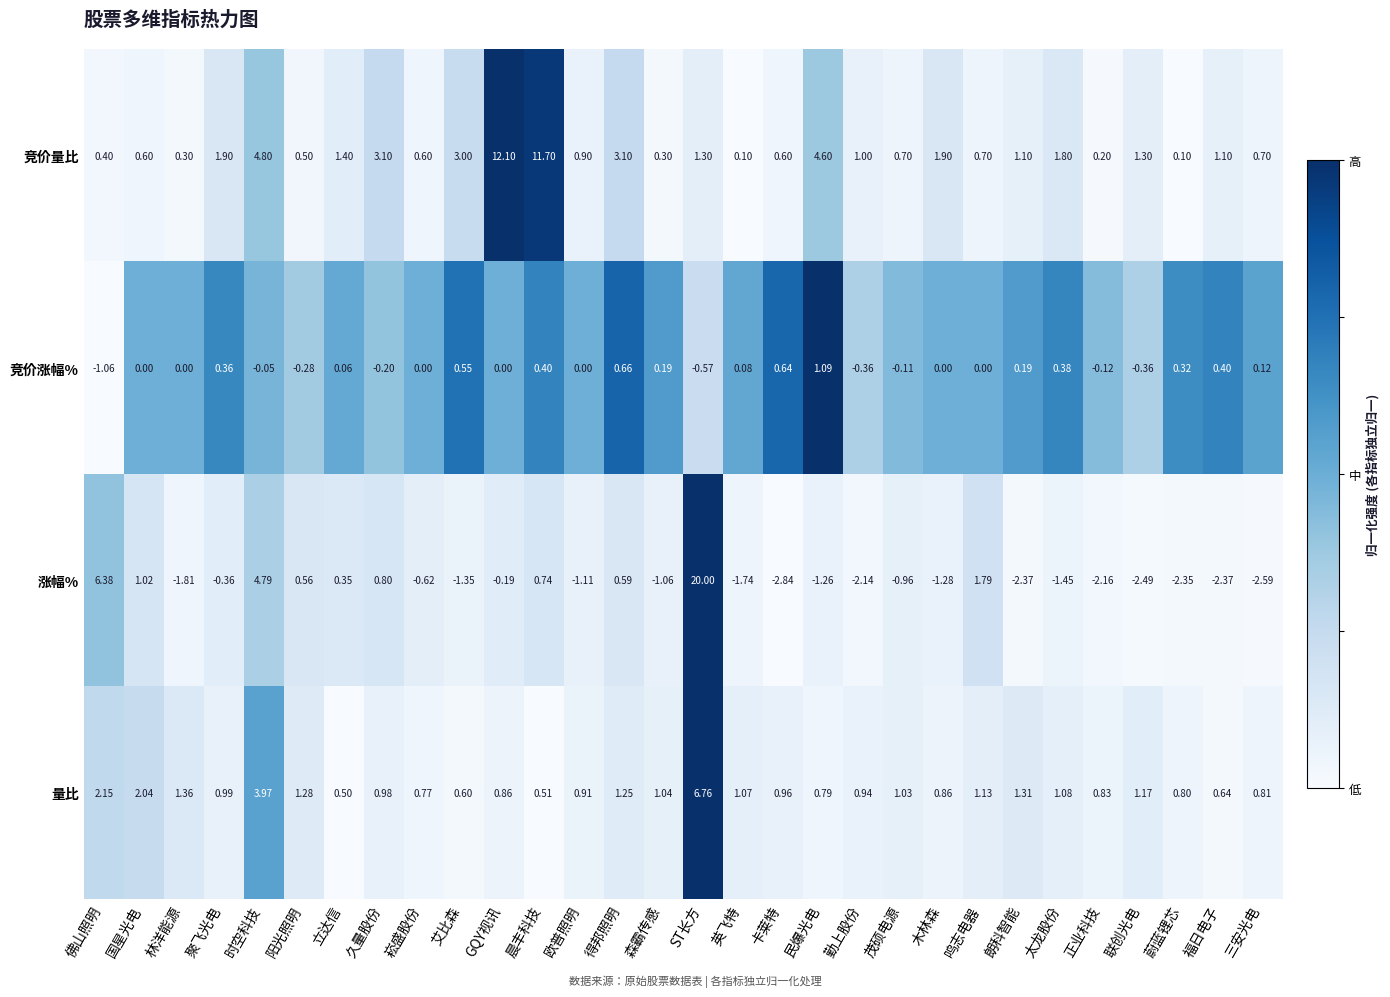

At which category does the chart reach its minimum across all series?

卡莱特